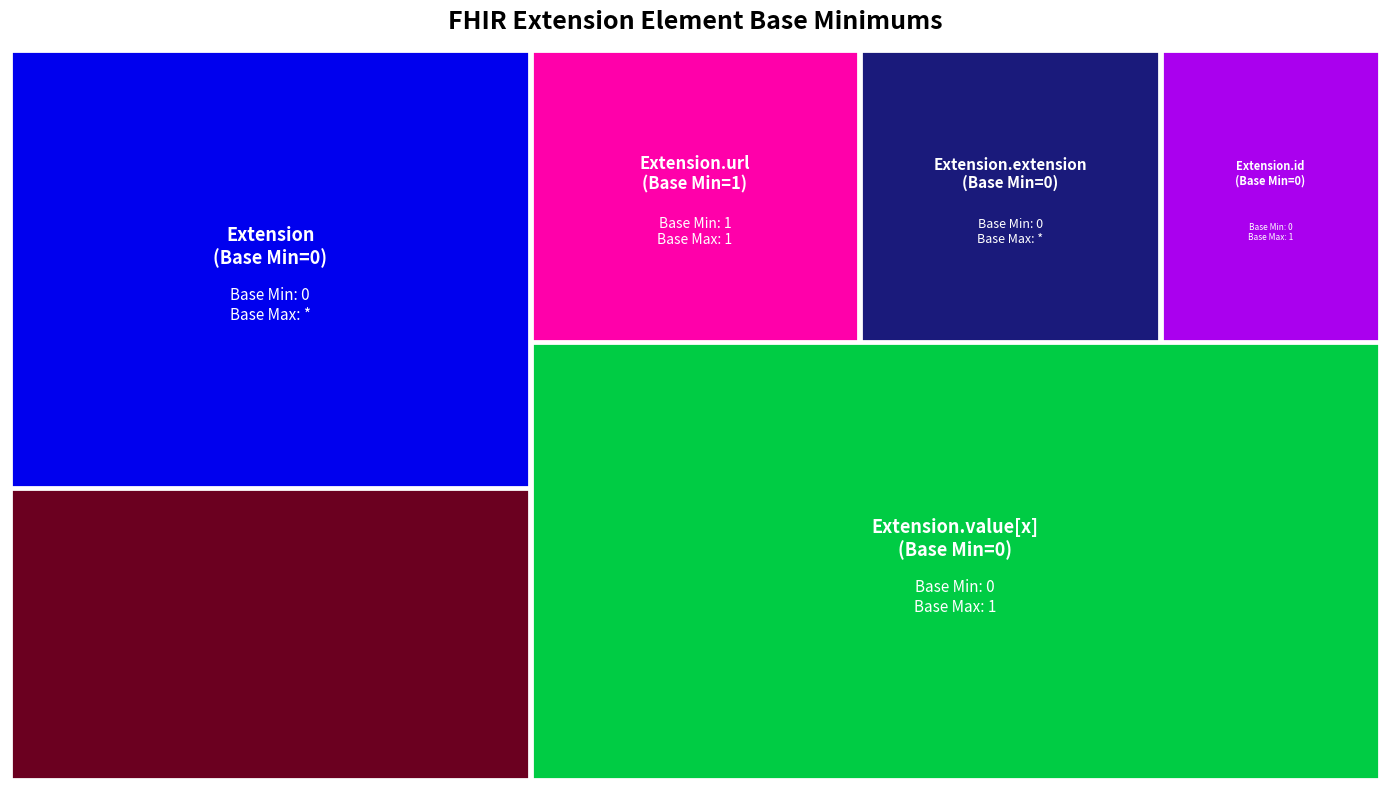

Reading left to right, transcribe all the data shown in this chart.

Extension=0	Extension.id=0	Extension.extension=0	Extension.url=1	Extension.value[x]=0